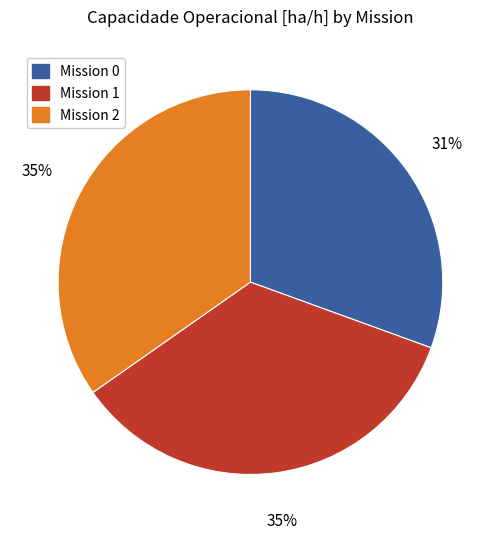

Is there a majority slice in this chart?

No